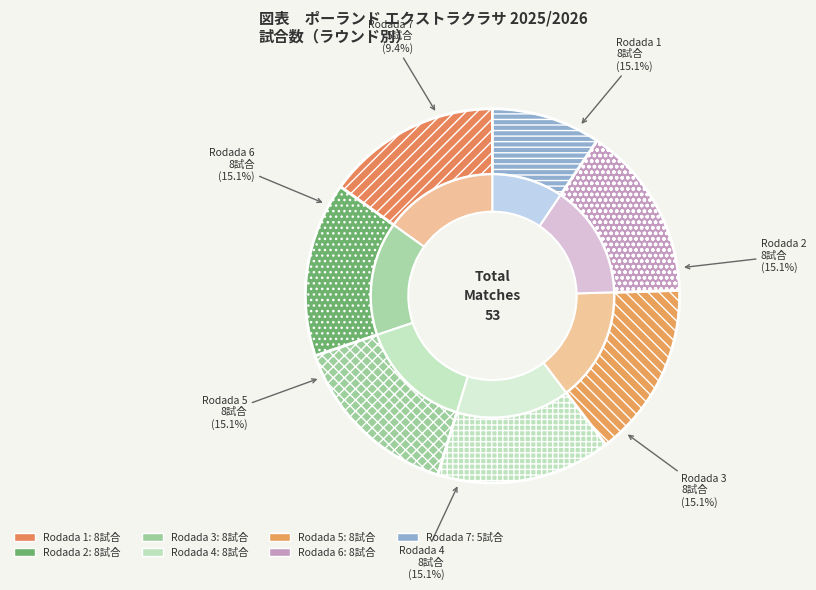

To the nearest percent, what is the average slice percentage?

14%